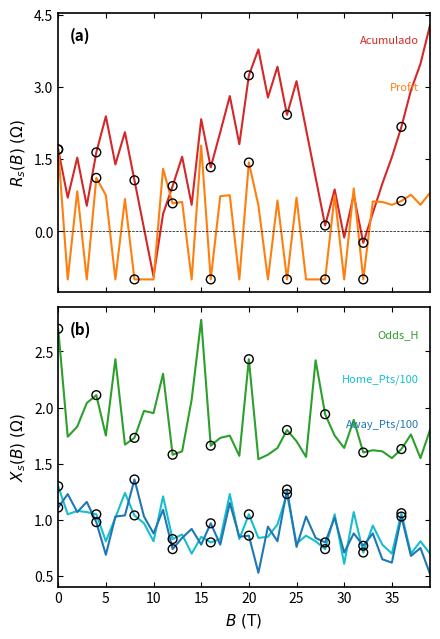

Which series has the widest spread of Y values?

Acumulado